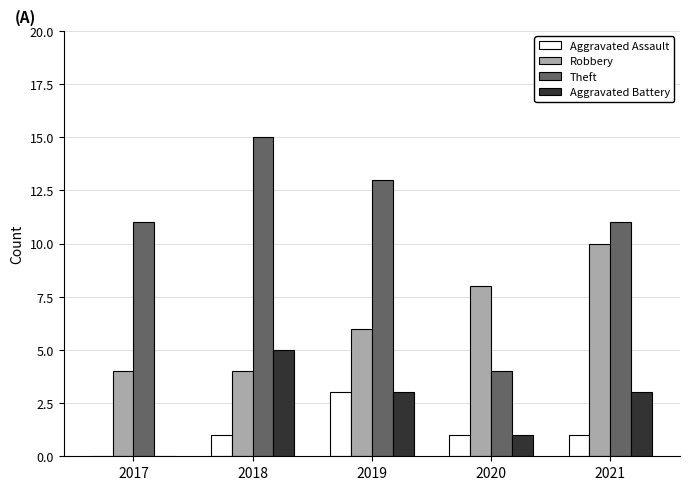

Which series has the largest total across all categories?

Theft